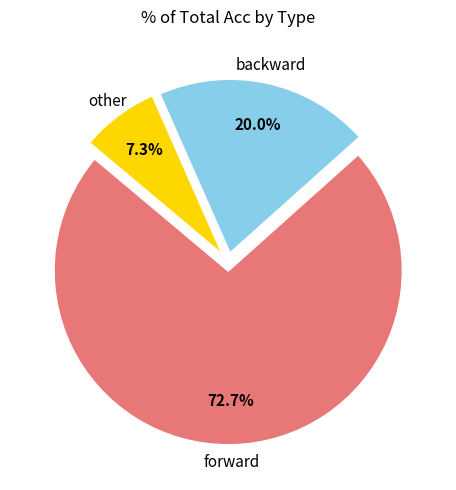

To the nearest percent, what is the average slice percentage?

33%